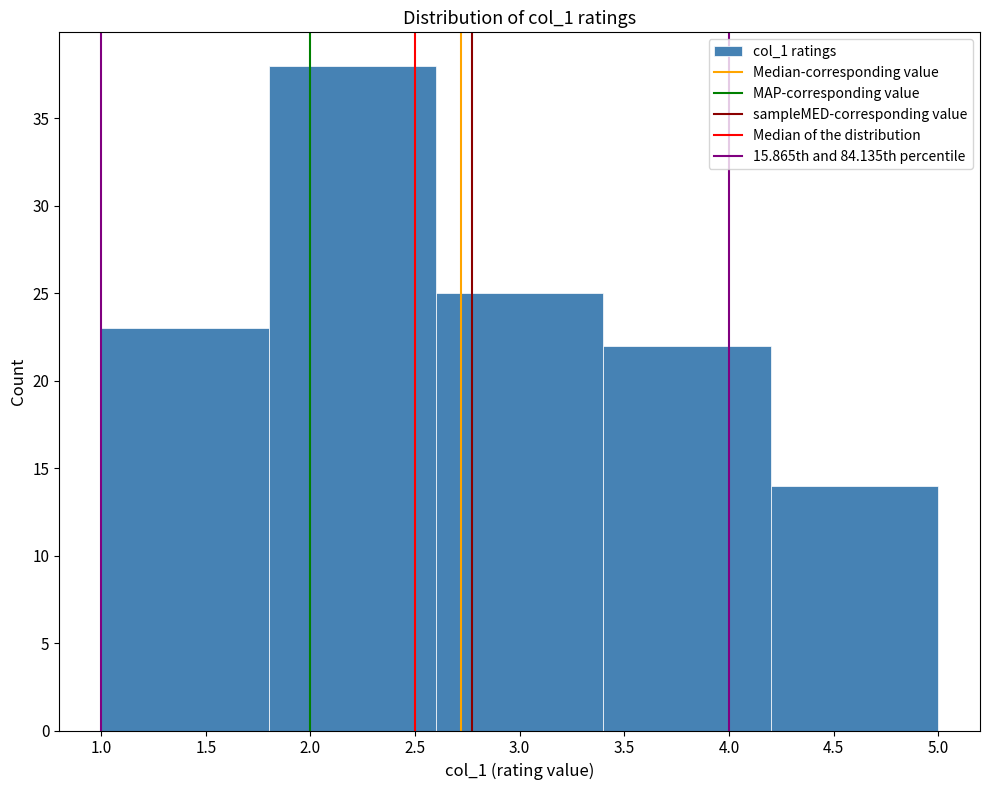

How tall is the bar that spans 1.0 to 1.8 on the x-axis? The values are not printed on the chart, so give them approximately, as read against the axis.

23